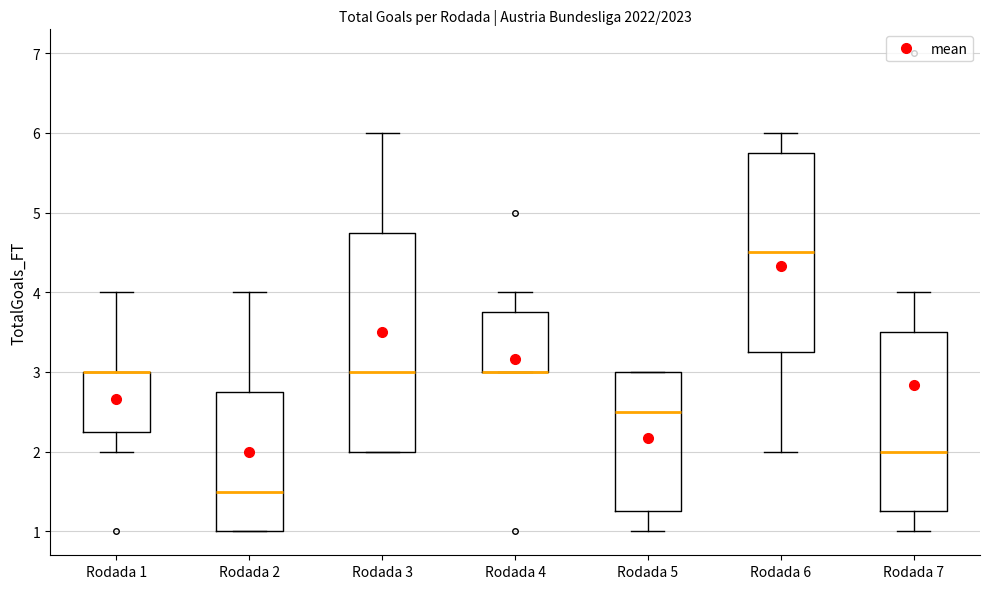

Reading left to right, transcribe this box plot: for each box, give where its median line is, the range the box spans, and where its two whiskers end, as read against the y-axis. The values are not printed on the chart, so give them approximately, as read against the axis.

Rodada 1: median 3.0 (drawn on the box's upper edge), box 2.3 to 3.0, whiskers 2.0 to 4.0
Rodada 2: median 1.5, box 1.0 to 2.8, whiskers 1.0 to 4.0
Rodada 3: median 3.0, box 2.0 to 4.8, whiskers 2.0 to 6.0
Rodada 4: median 3.0 (drawn on the box's lower edge), box 3.0 to 3.8, whiskers 3.0 to 4.0
Rodada 5: median 2.5, box 1.3 to 3.0, whiskers 1.0 to 3.0
Rodada 6: median 4.5, box 3.3 to 5.8, whiskers 2.0 to 6.0
Rodada 7: median 2.0, box 1.3 to 3.5, whiskers 1.0 to 4.0